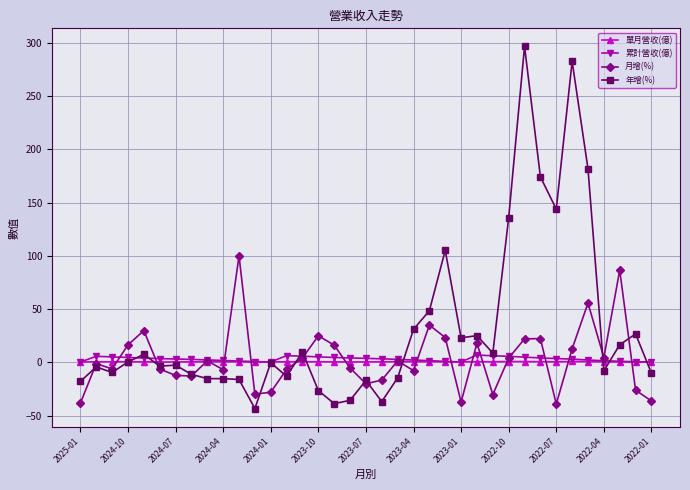

True or false: 年增(%) has more than 0 points higher than both neighbors.

True